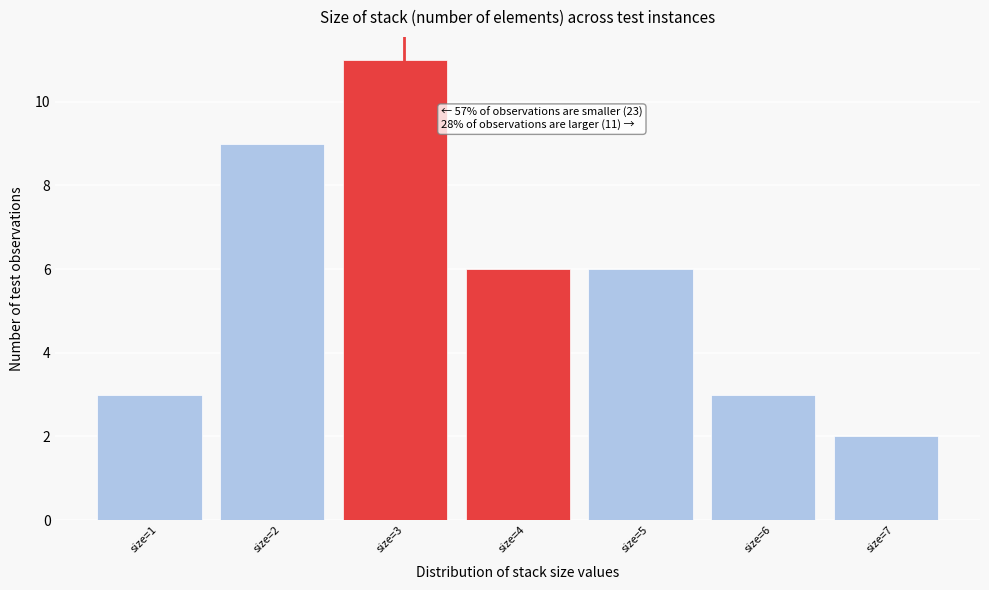

Reading left to right, transcribe all the data shown in this chart.

size=1=3	size=2=9	size=3=11	size=4=6	size=5=6	size=6=3	size=7=2